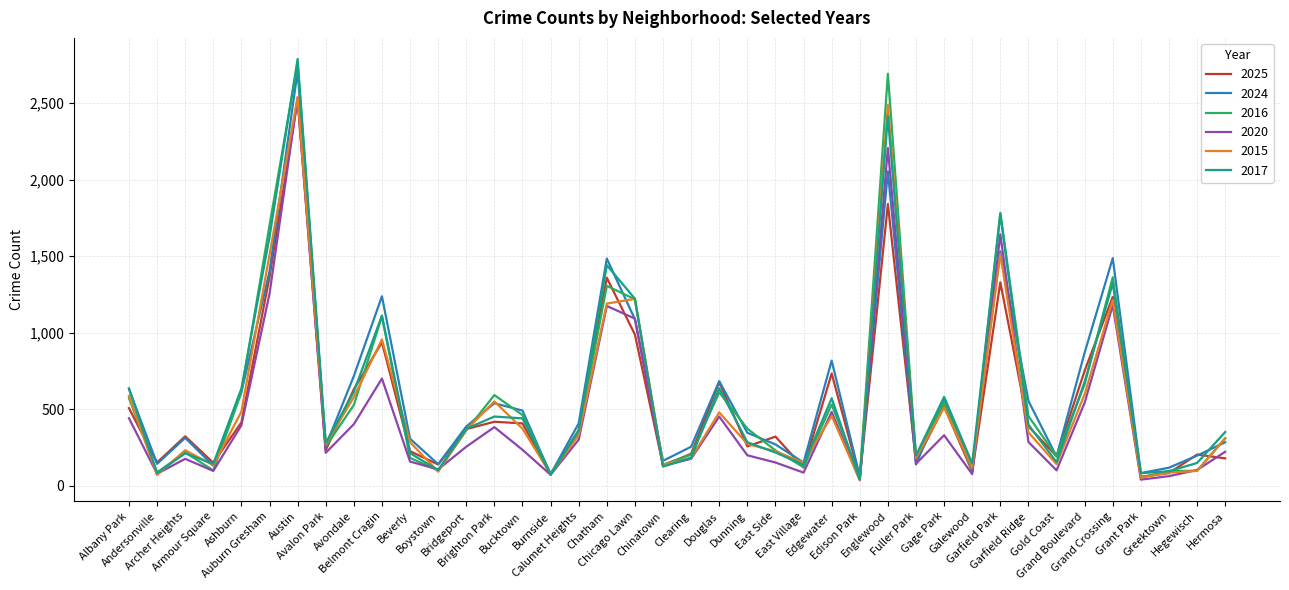

What is the greatest value displayed?

2787